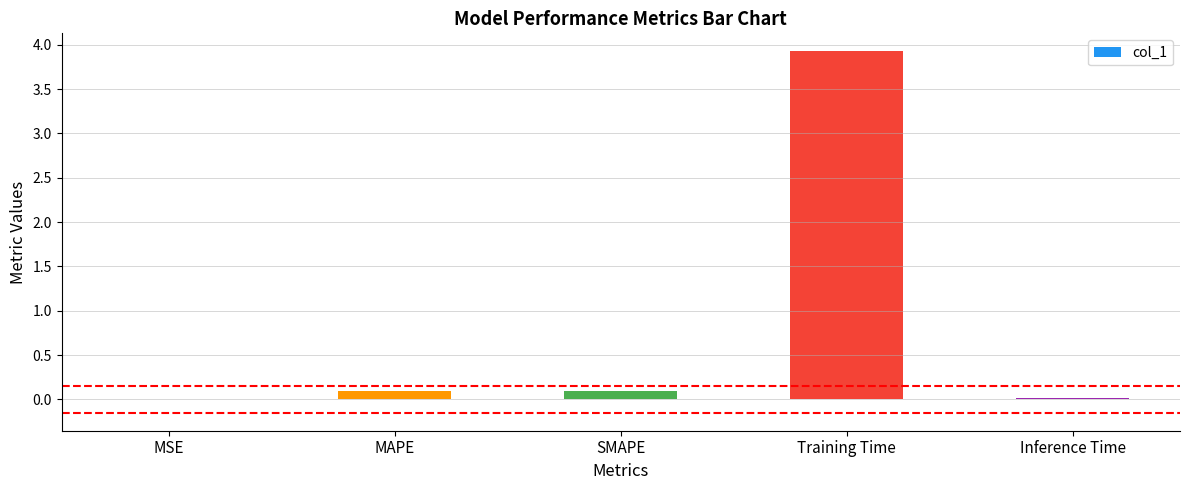

Which has a higher value, MSE or Training Time?

Training Time